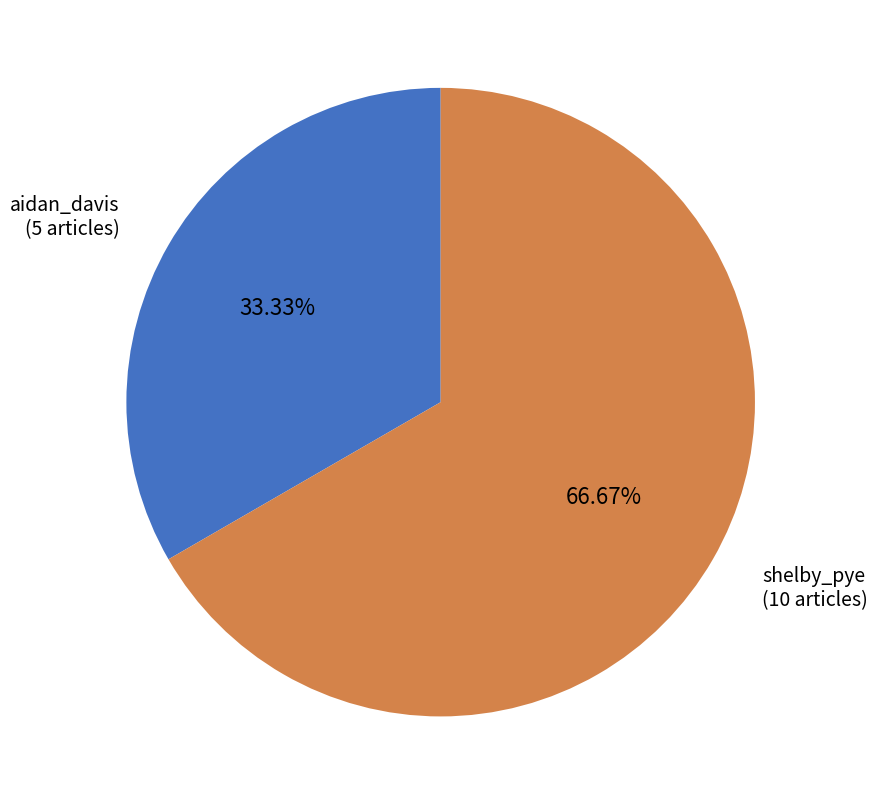

Is there any slice that represents more than half of the pie?

Yes